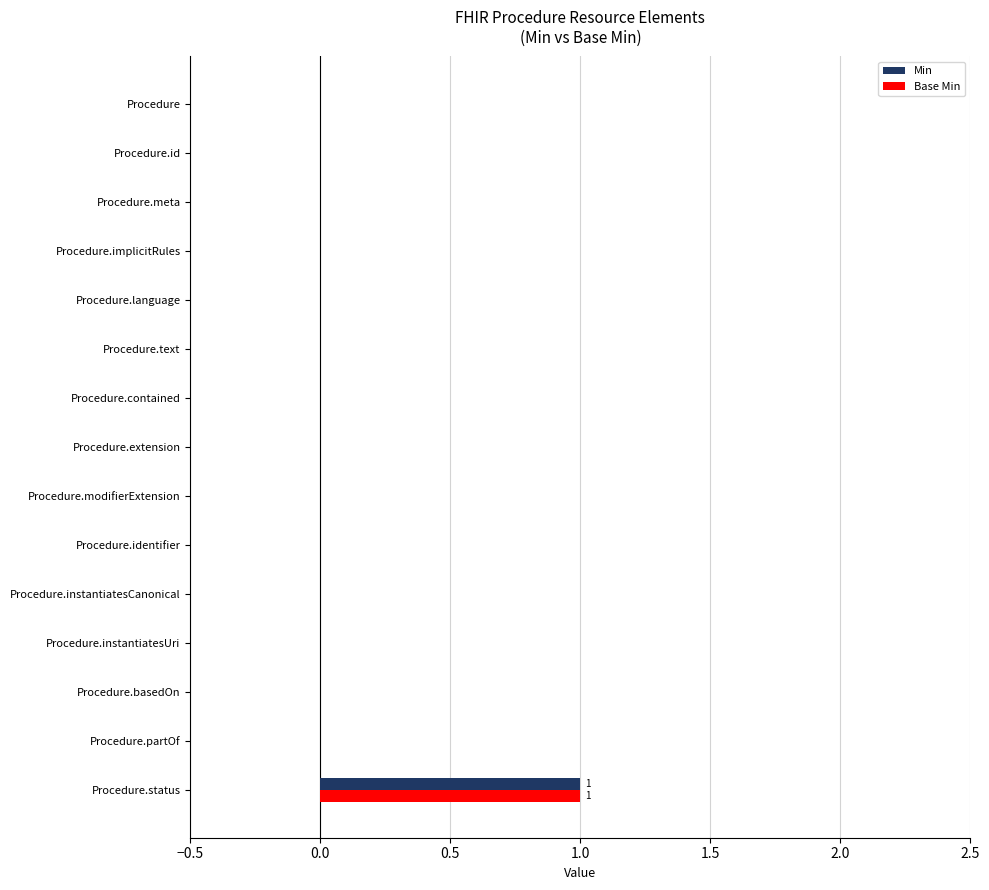

At which category does the chart reach its peak across all series?

Procedure.status